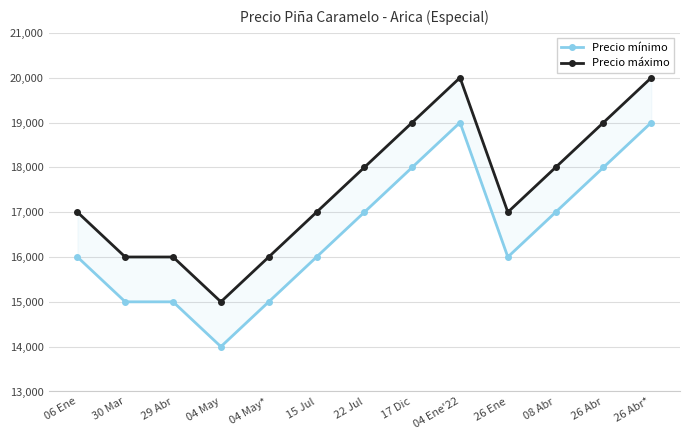

Is this an area chart (filled region under the line)?

No